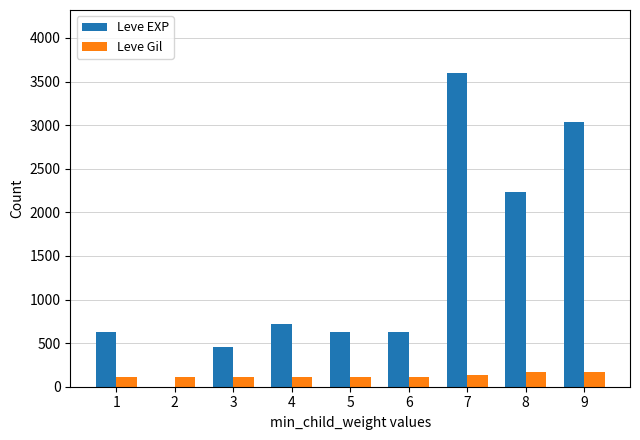

Does the chart contain stacked bars?

No